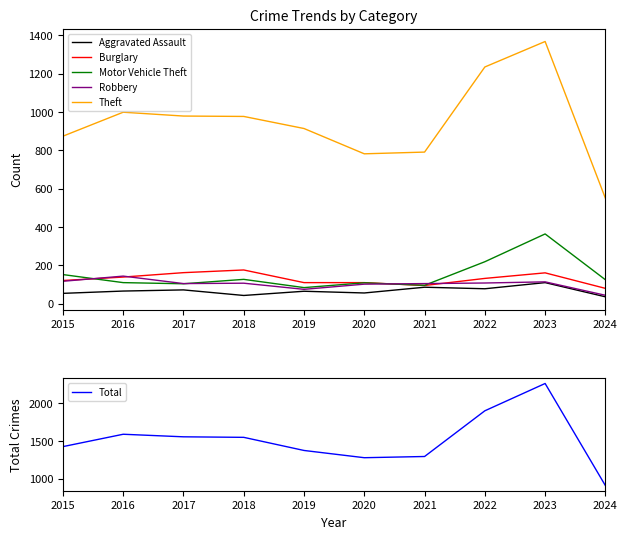

True or false: Burglary has a value of 36 at 2021.

False